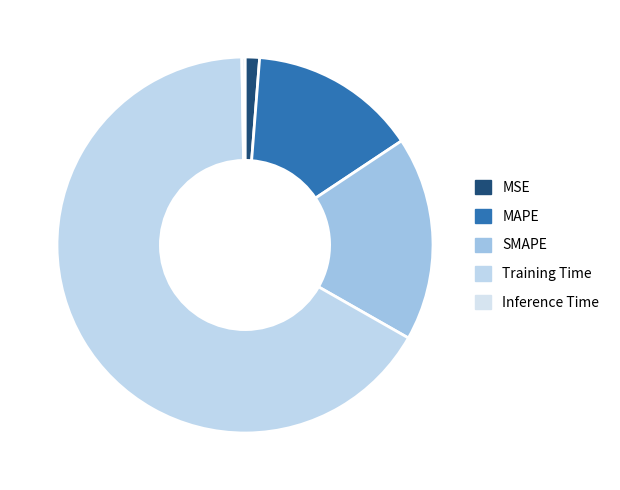

Which has a higher value, Training Time or MAPE?

Training Time